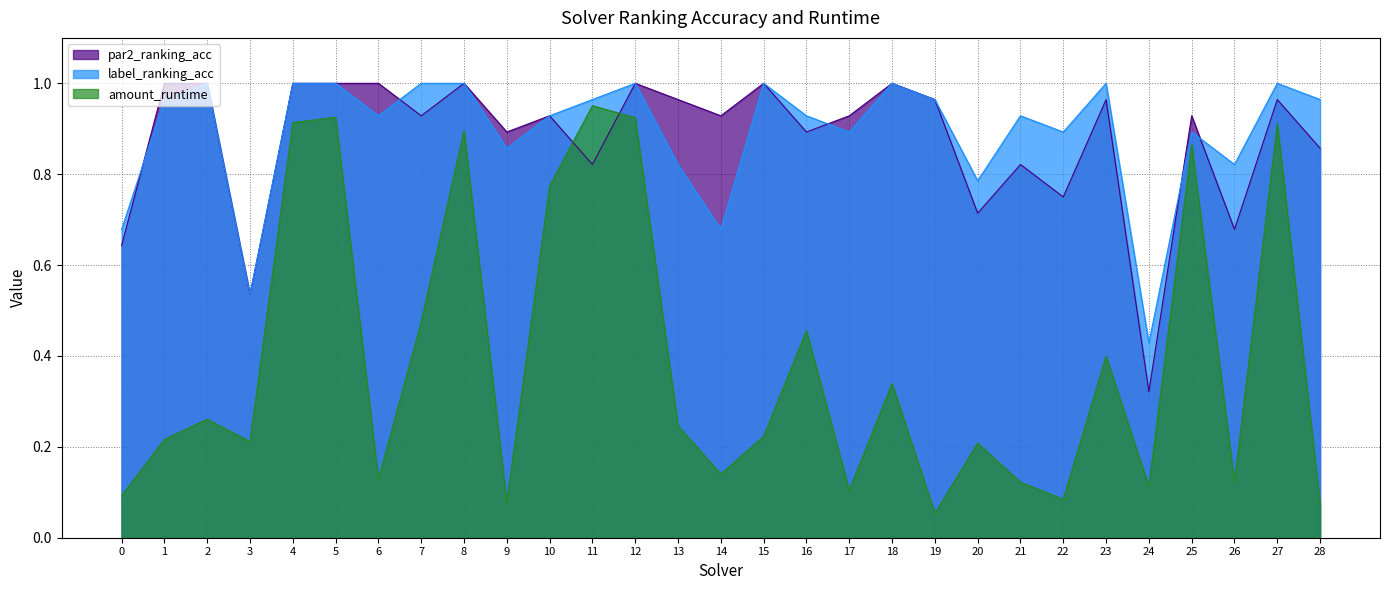

What is the highest value of the label_ranking_acc series?

1.0